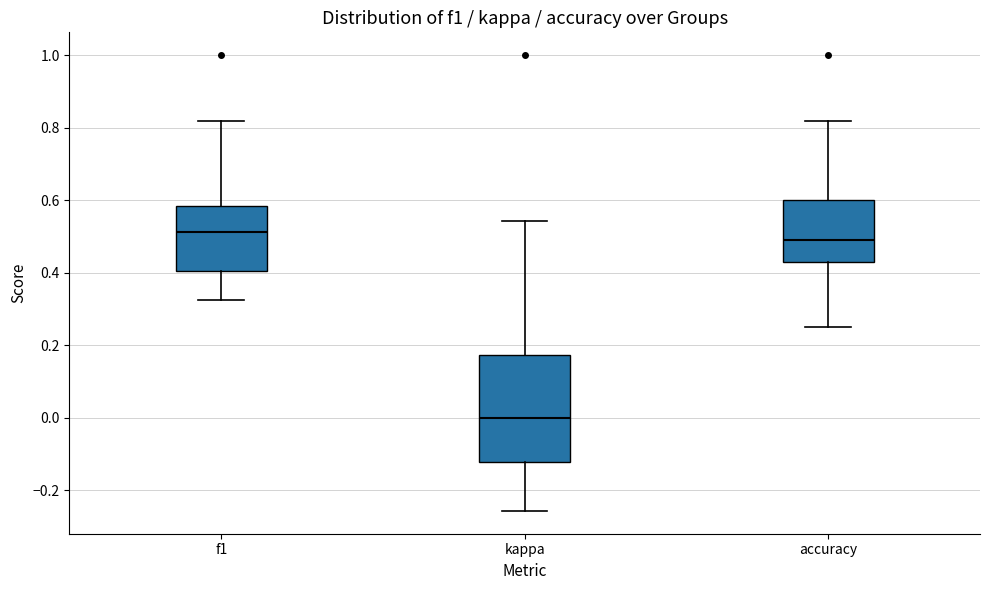

Reading left to right, read every box against the y-axis: the position of its median line, the range the box covers, and the ends of its whiskers. The values are not printed on the chart, so give them approximately, as read against the axis.

f1: median 0.52, box 0.40 to 0.58, whiskers 0.32 to 0.82
kappa: median 0.00, box -0.12 to 0.18, whiskers -0.26 to 0.54
accuracy: median 0.48, box 0.42 to 0.60, whiskers 0.26 to 0.82